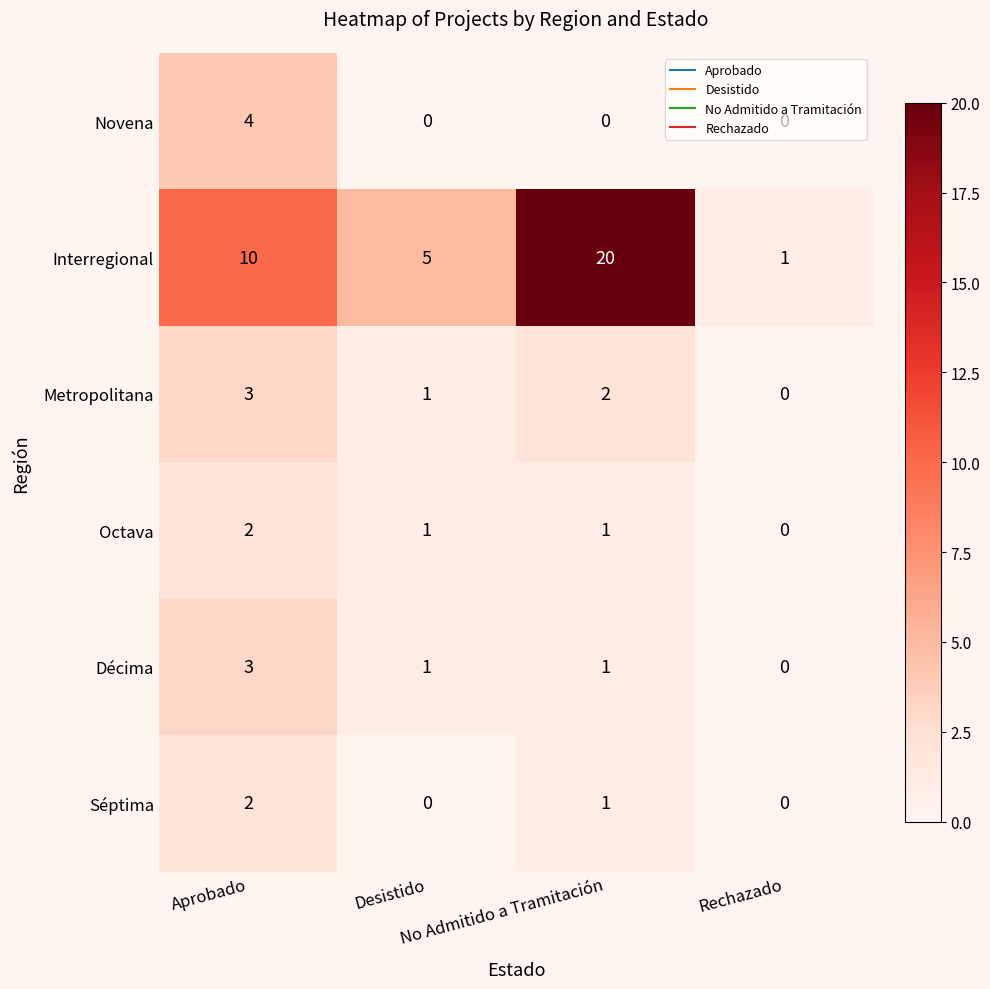

What is the difference between the maximum and minimum values in the Novena series?

4